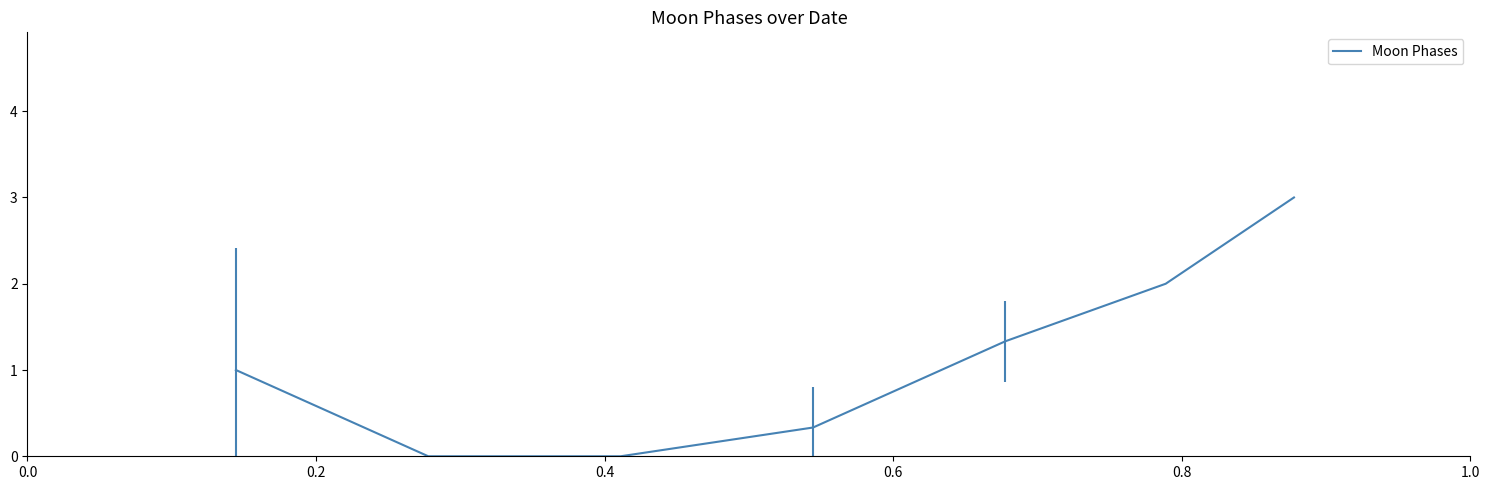

Count the values in the range 0 to 2.

6